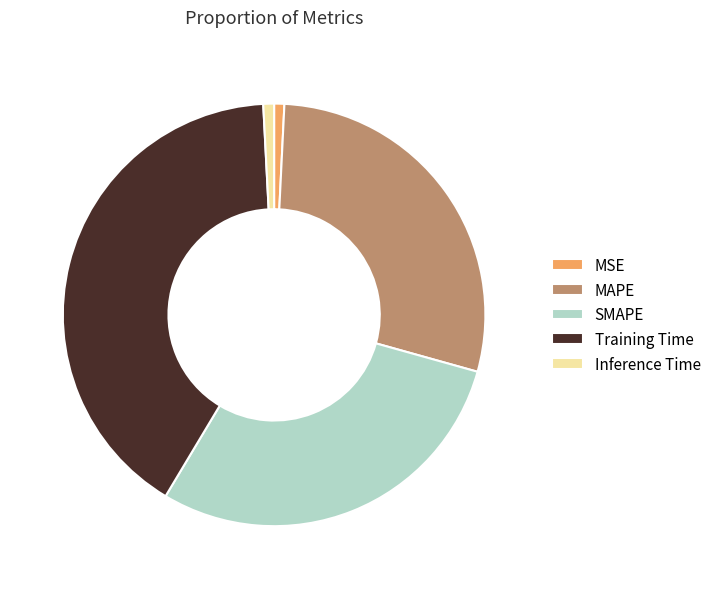

Which has a higher value, Training Time or Inference Time?

Training Time